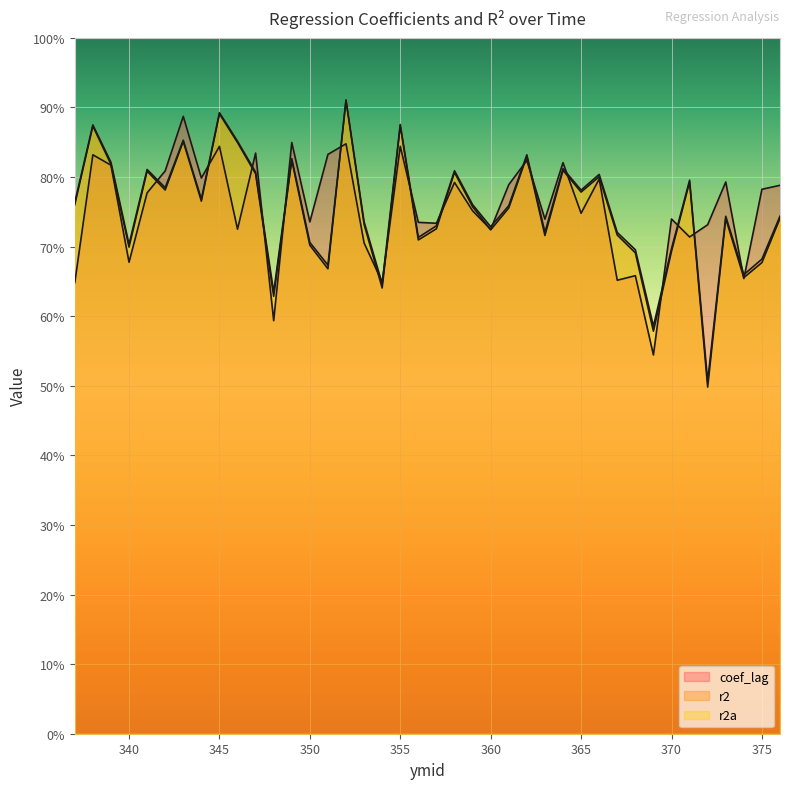

What is the sum of all r2a values?

30.1